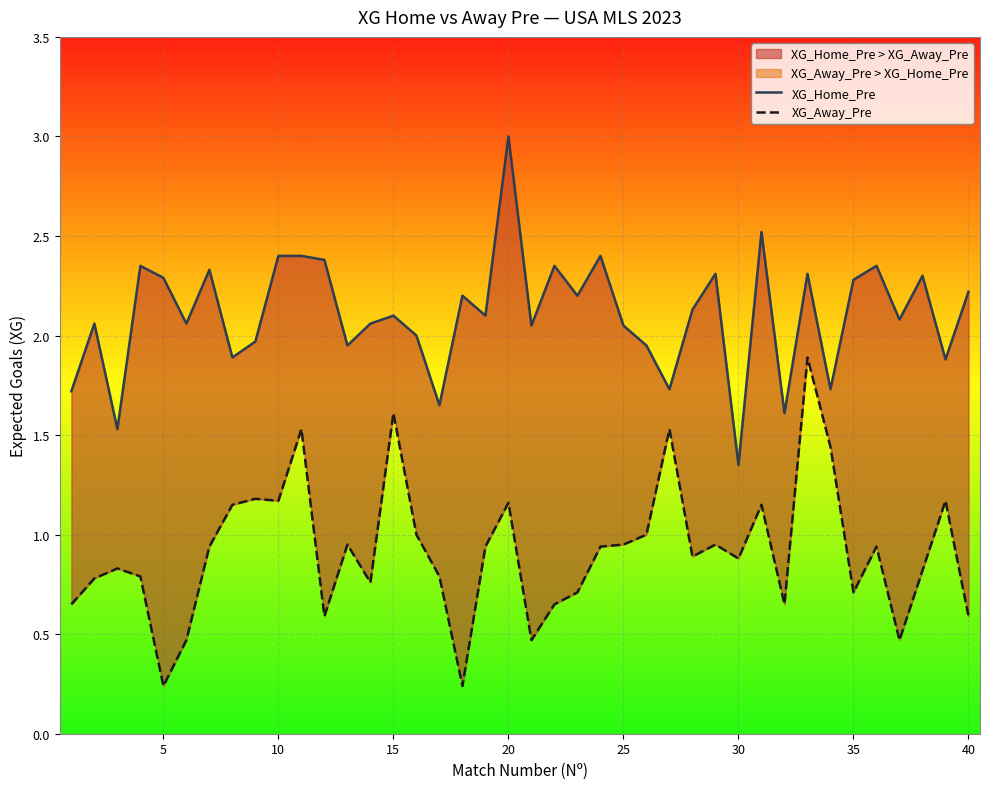

How many interior local valleys does the XG_Away_Pre series have?

11